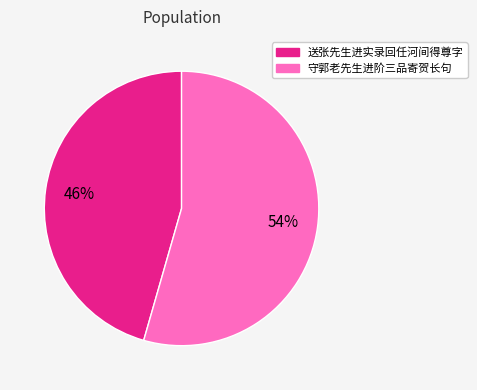

Rank the categories by value from lowest to highest.

送张先生进实录回任河间得尊字, 守郭老先生进阶三品寄贺长句